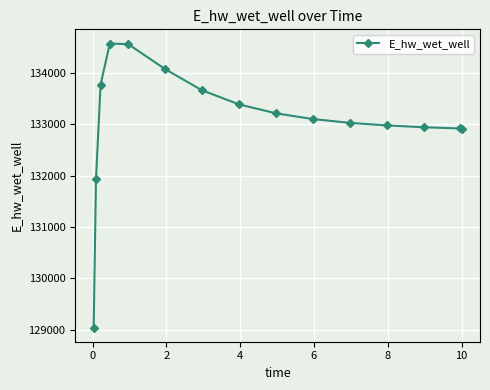

What is the greatest value displayed?

134565.9